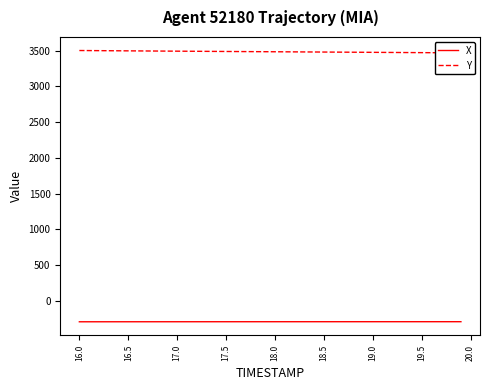

What is the lowest value of the X series?

-294.3